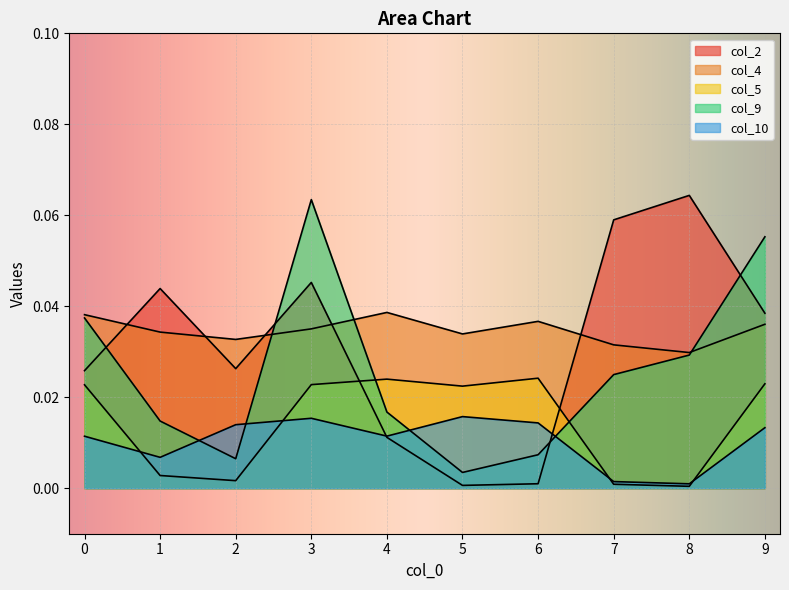

What is the total value across all series at 4?

0.1